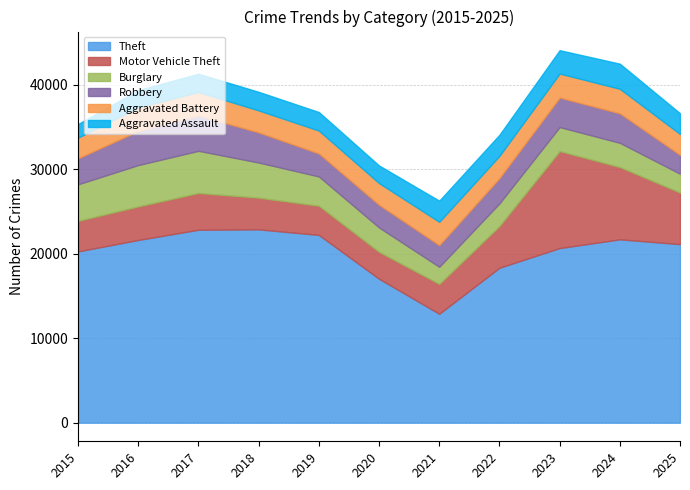

At 2021, list the series in order from smallest to largest.

Burglary, Aggravated Assault, Robbery, Aggravated Battery, Motor Vehicle Theft, Theft